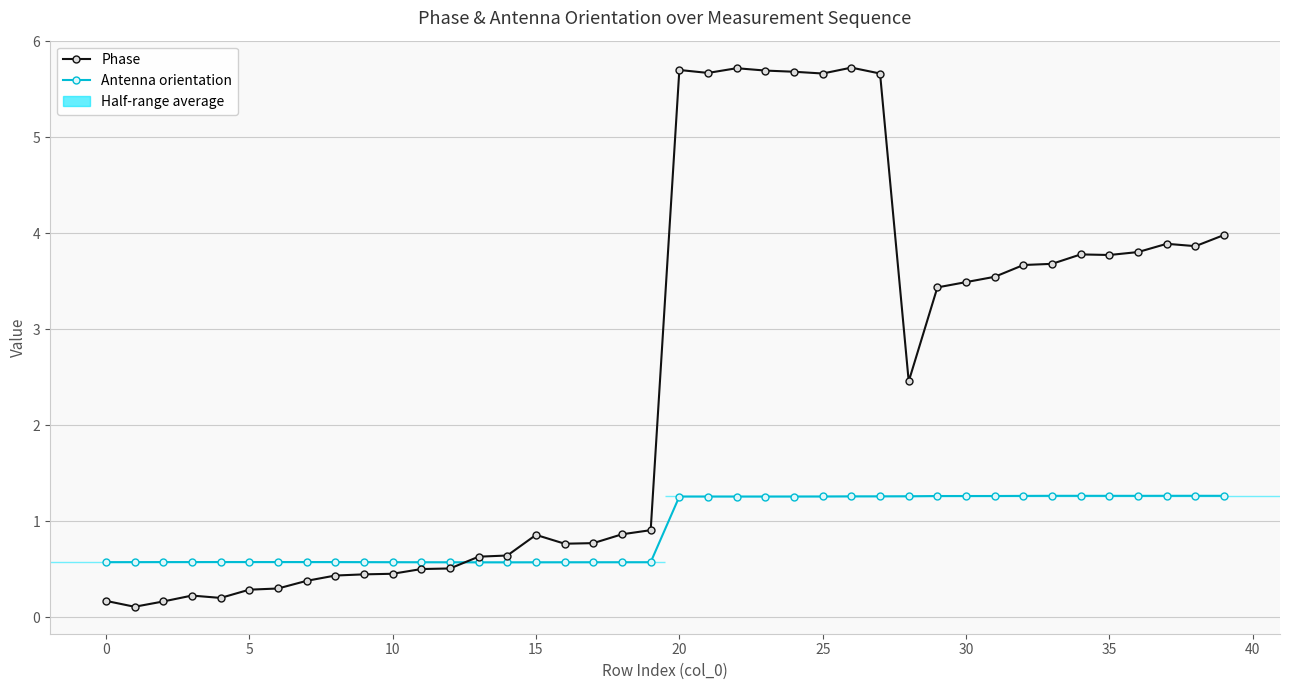

Rank the series by their average value, from highest to lowest.

Phase, Antenna orientation